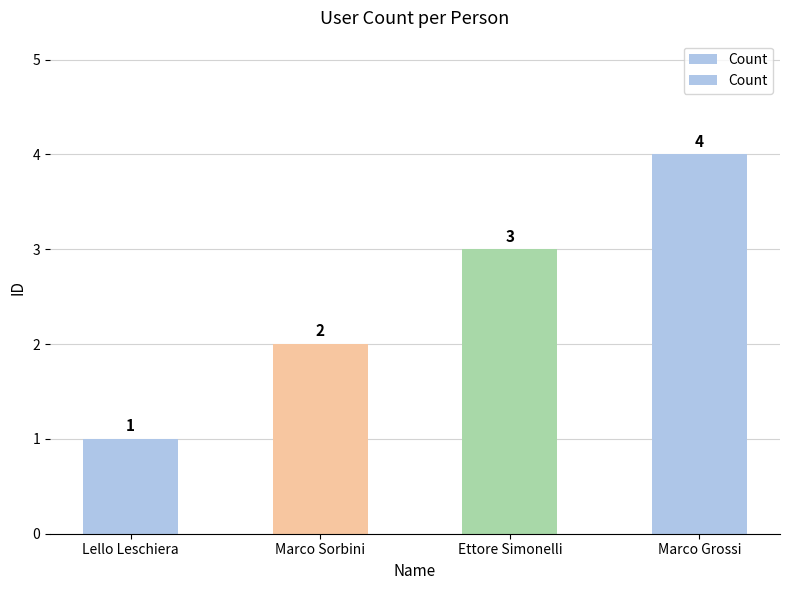

What is the minimum value shown in the chart?

1